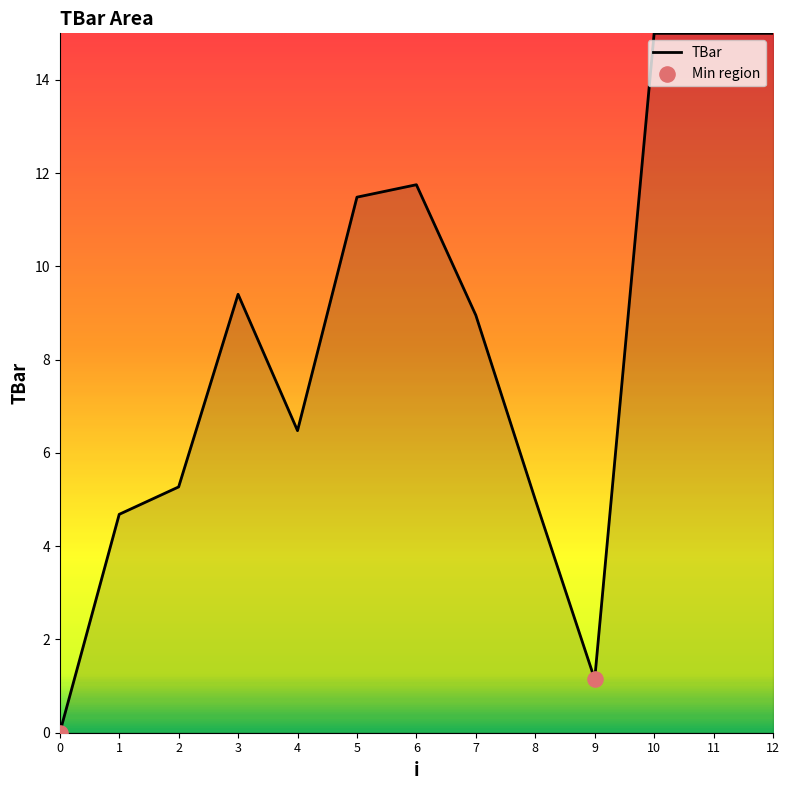

What is the ratio of the value at 4 to the value at 1?

1.4